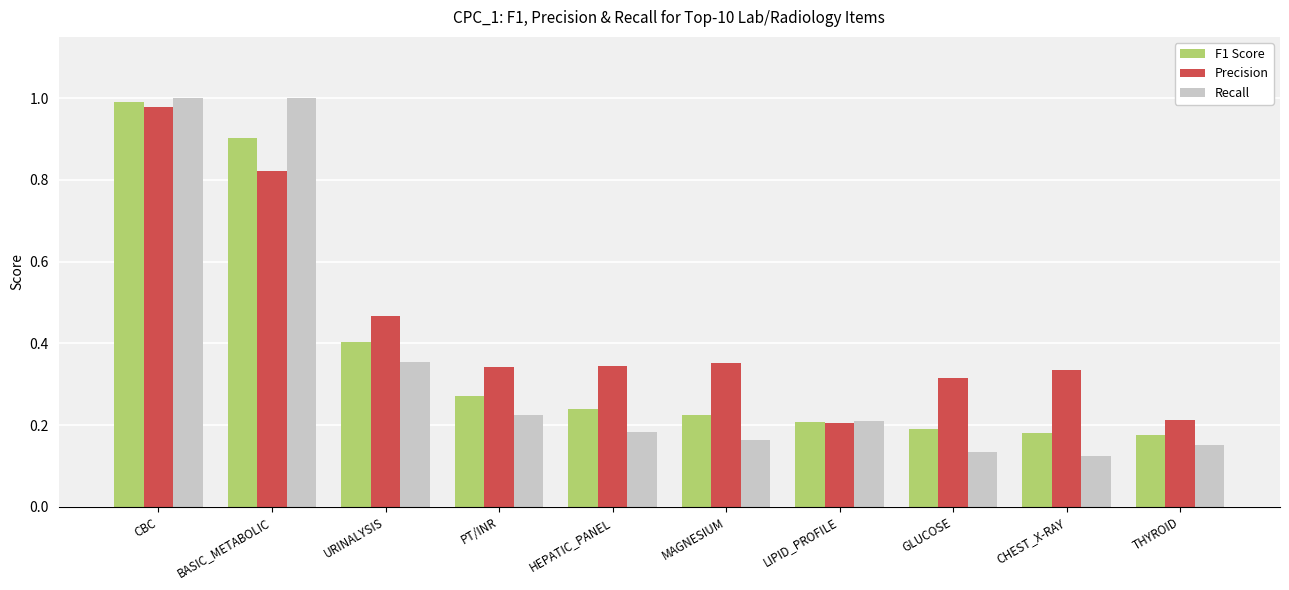

At which category is the sum across all series the highest?

CBC